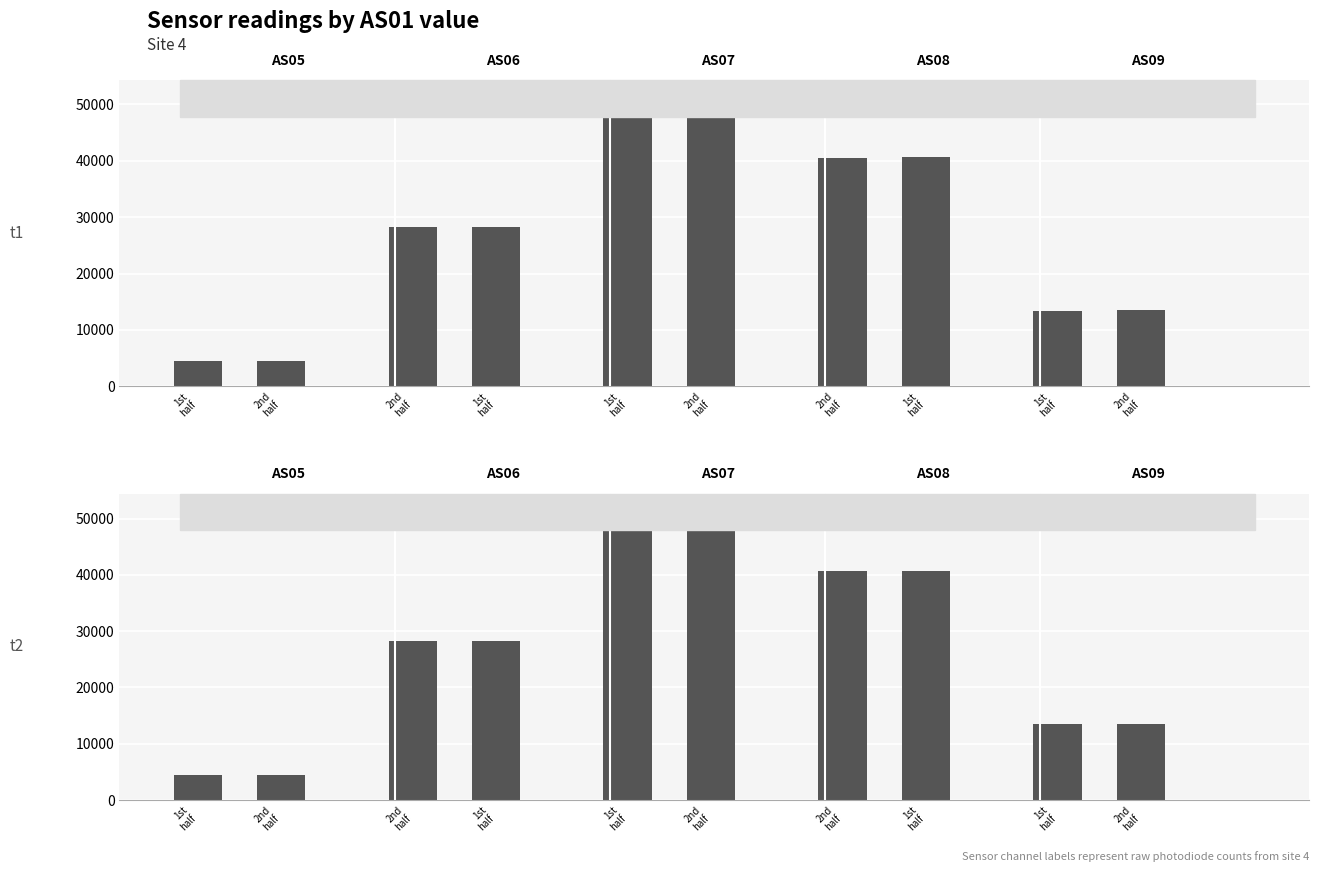

At 1234, list the series in order from largest to smallest.

AS07, AS08, AS06, AS09, AS05